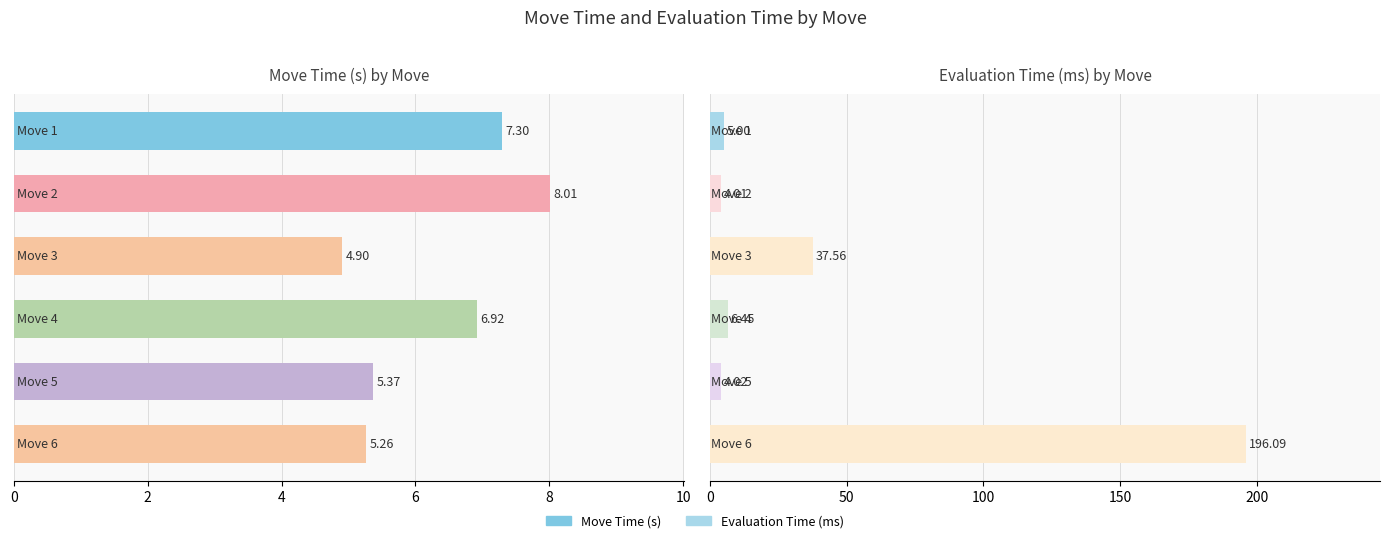

True or false: Evaluation Time (ms) has a value of 1.0 at 2.

False